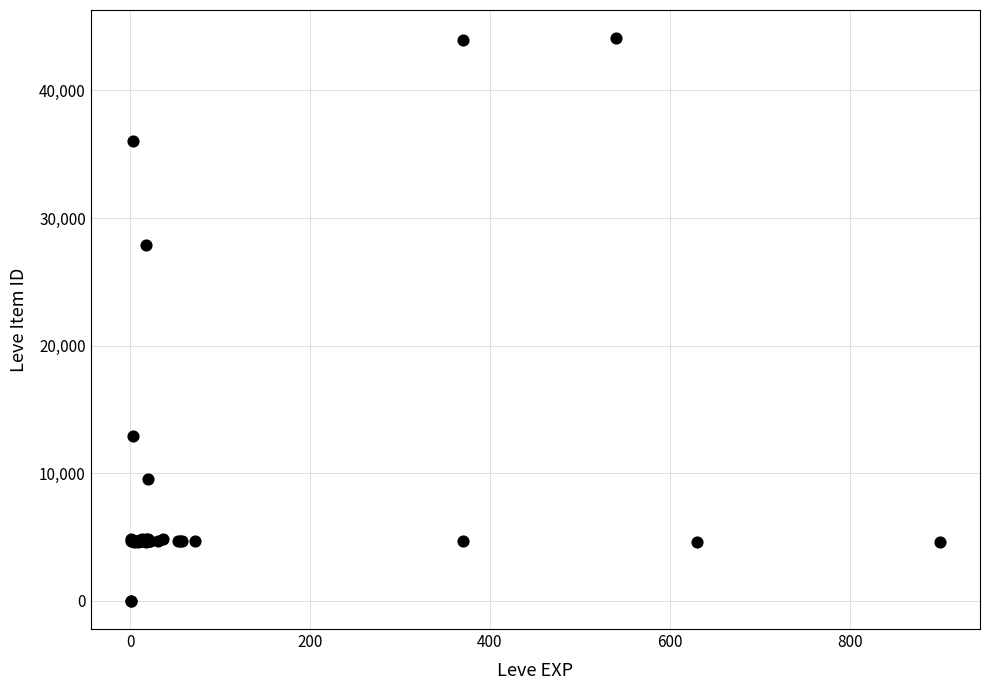

What Y value in the scatter plot is closest to 22048?

27884